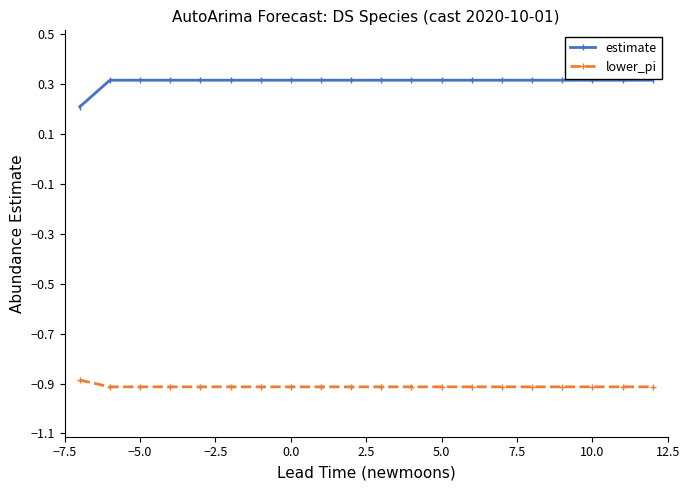

What is the average value of the lower_pi series?

-0.9